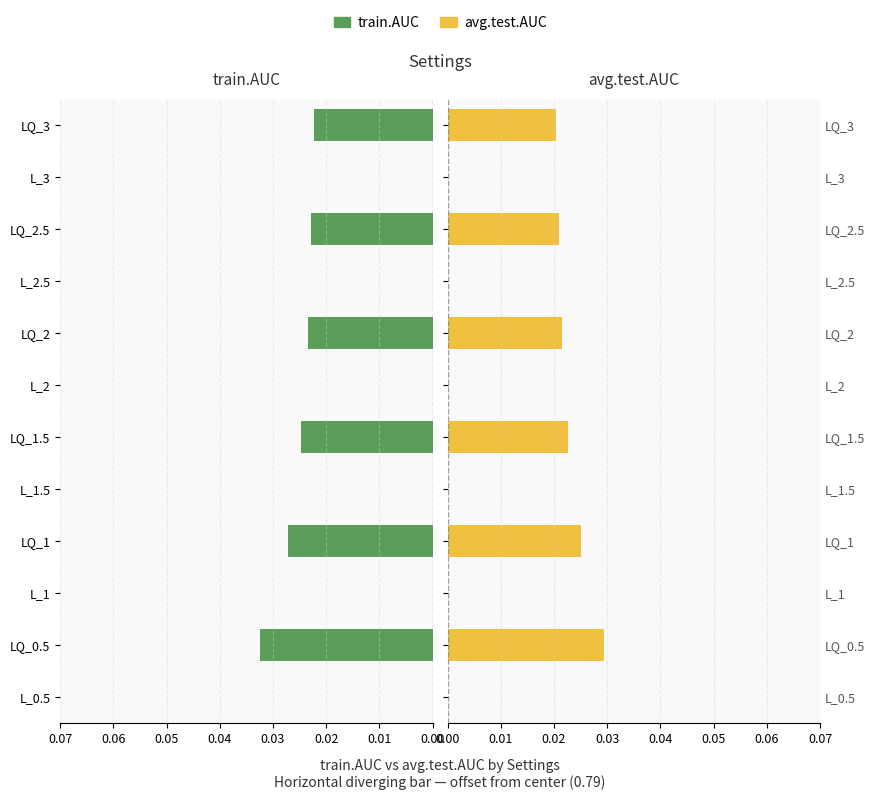

Rank the series by their maximum value, from highest to lowest.

train.AUC, avg.test.AUC